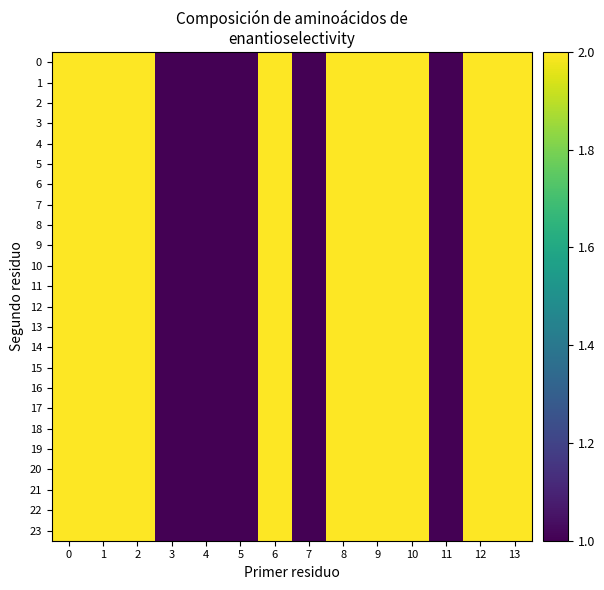

What is the maximum value shown in the chart?

2